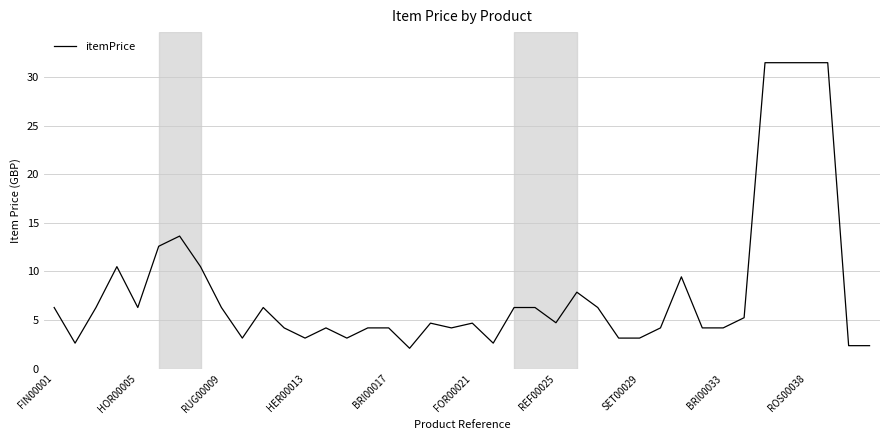

What is the smallest value displayed?

2.1